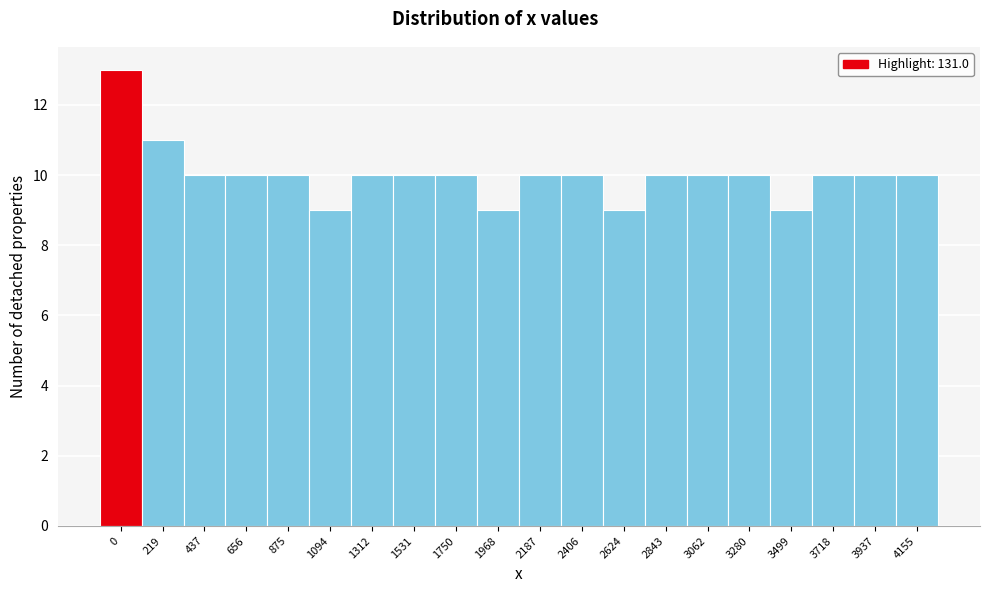

Reading right to left, transcribe all the data shown in this chart.

4155=10	3937=10	3718=10	3499=9	3280=10	3062=10	2843=10	2624=9	2406=10	2187=10	1968=9	1750=10	1531=10	1312=10	1094=9	875=10	656=10	437=10	219=11	0=13